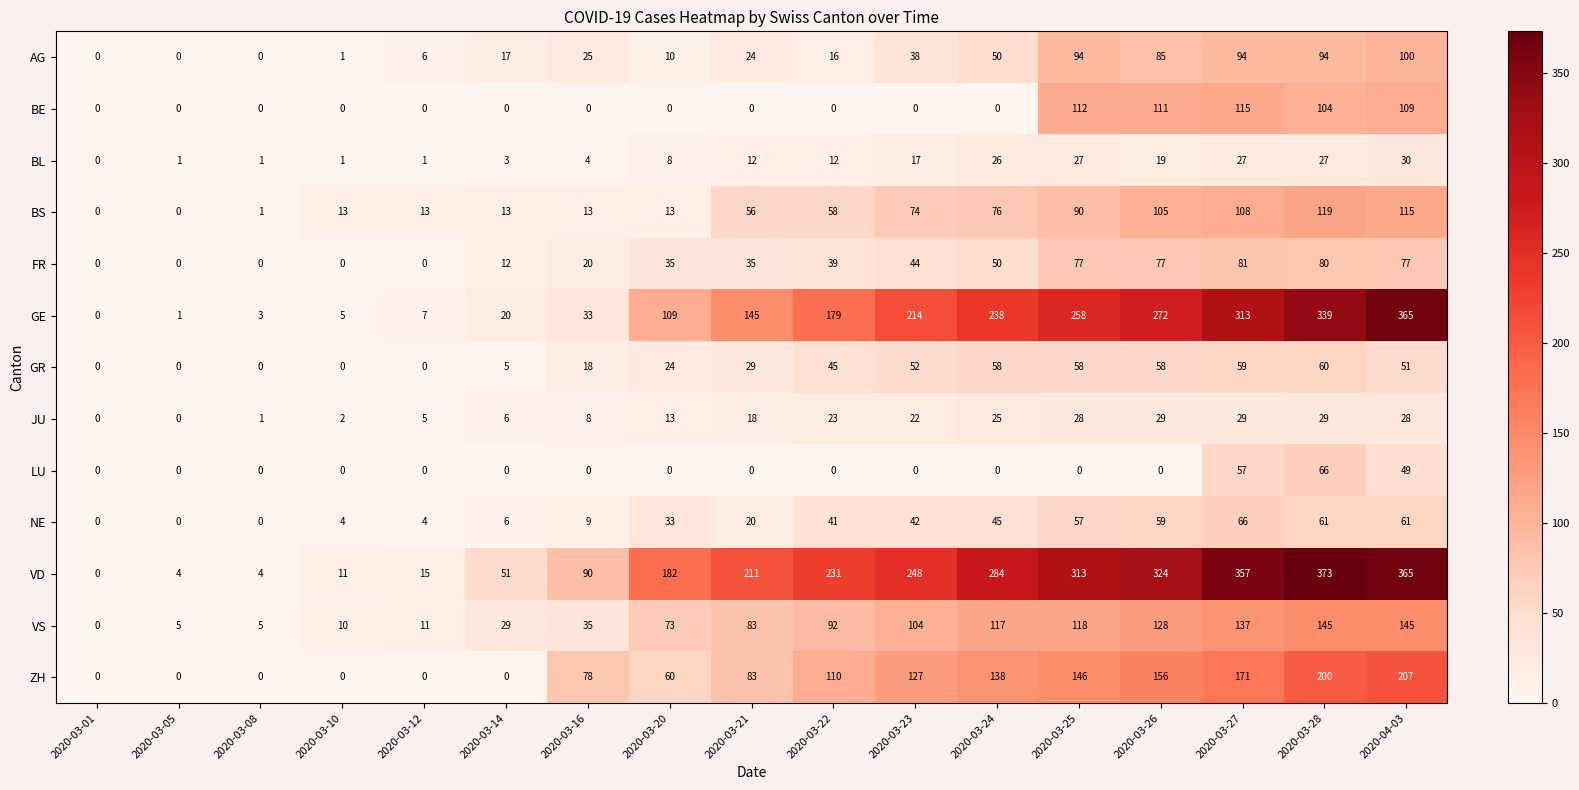

What is the difference between the highest and lowest values at 2020-03-16?

90